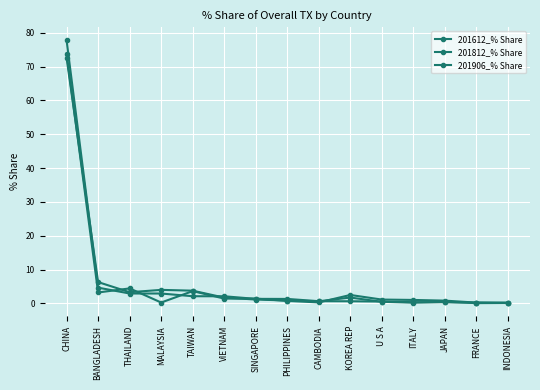

What is the average value of the 201612_% Share series?

6.3